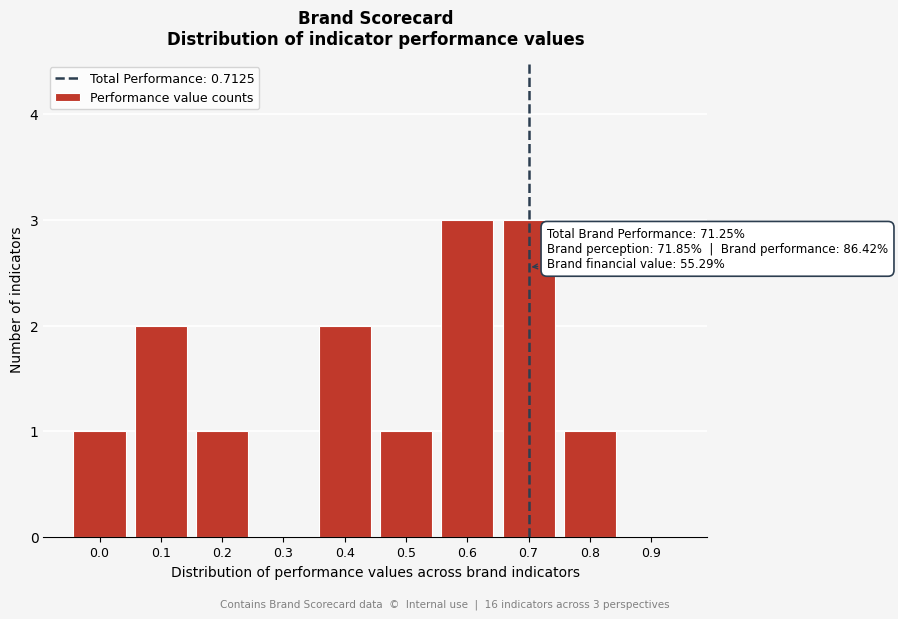

Reading right to left, extract all data points from this chart.

0.9=0	0.8=1	0.7=3	0.6=3	0.5=1	0.4=2	0.3=0	0.2=1	0.1=2	0.0=1